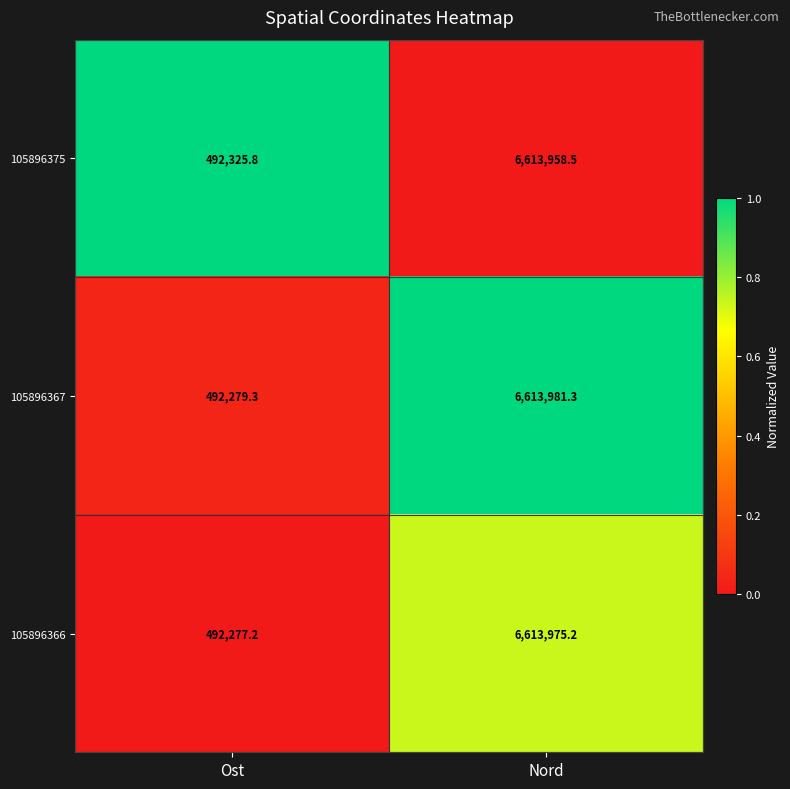

Reading left to right, extract all data points from this chart.

105896375: 492325.8	6613958.5
105896367: 492279.3	6613981.3
105896366: 492277.2	6613975.2